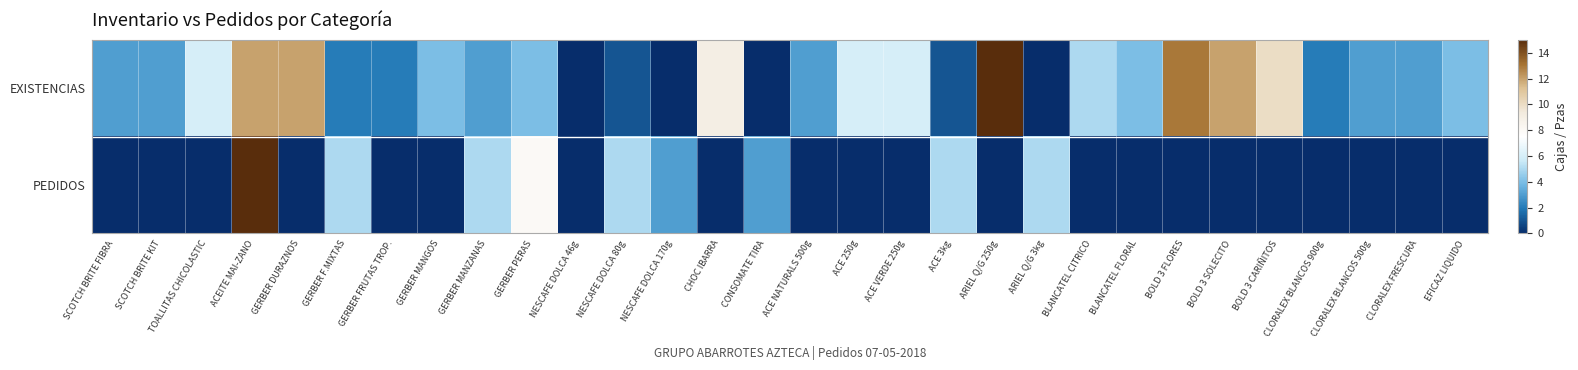

Rank the series by their maximum value, from highest to lowest.

EXISTENCIAS, PEDIDOS